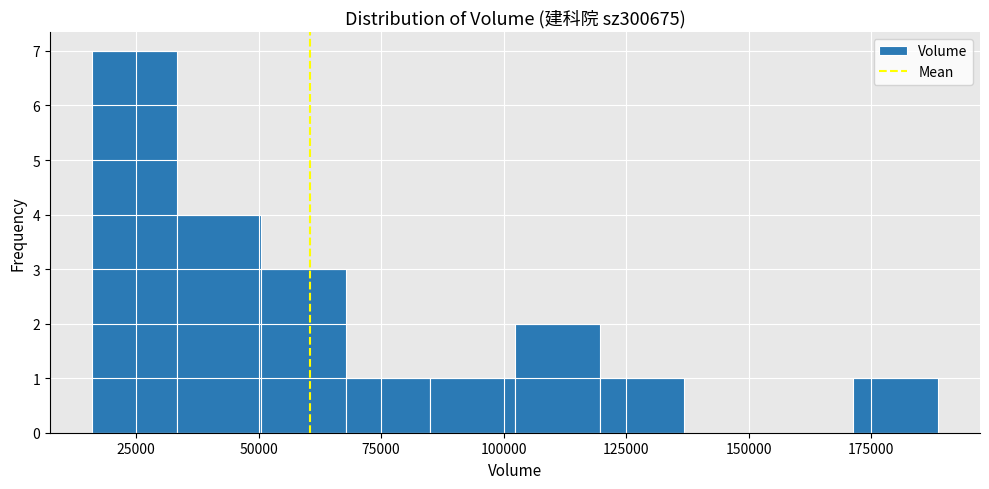

Around what value on the x-axis is the tallest bar? Give the approximate position of its centre, as read against the axis.

25000